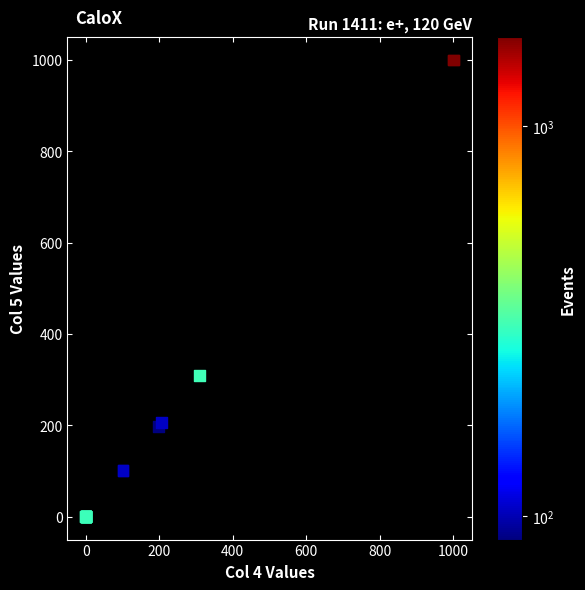

What Y value in the scatter plot is closest to 500?

308.9